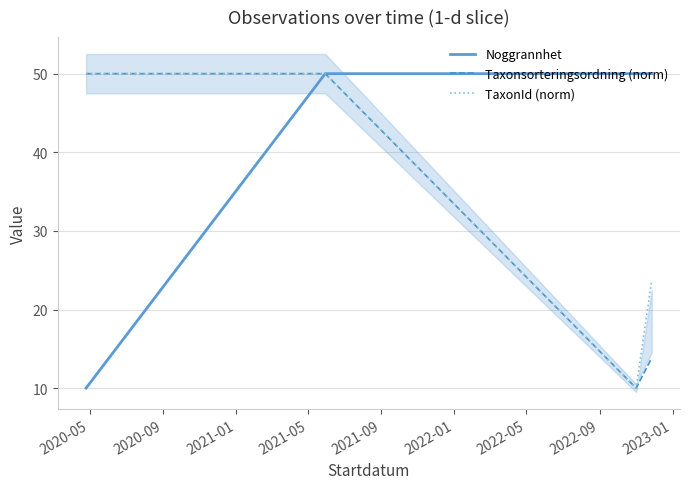

Reading left to right, what are all the values shown in this chart?

Noggrannhet: 10.0	50.0	50.0	50.0
Taxonsorteringsordning (norm): 50.0	50.0	10.0	13.8
TaxonId (norm): 50.0	50.0	10.0	23.7